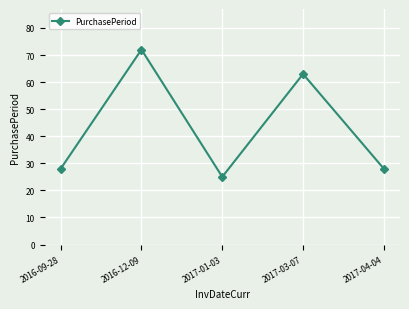

At which category does the data reach its first local valley?

2017-01-03